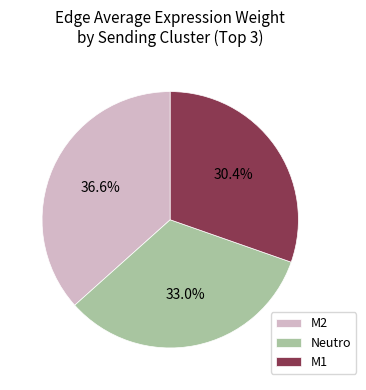

Rank the categories by value from lowest to highest.

M1, Neutro, M2